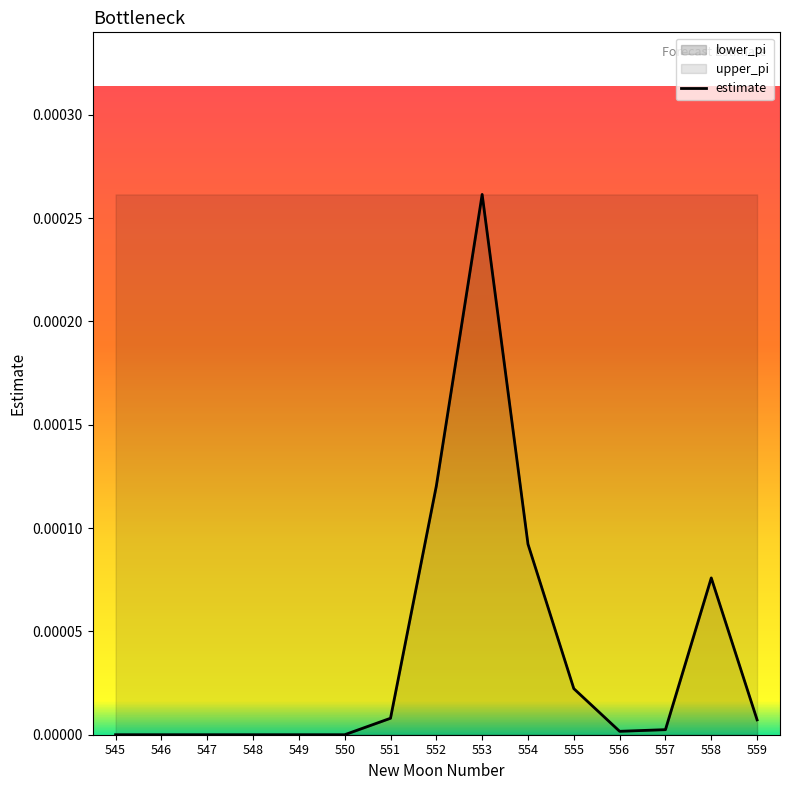

Is it true that the value at 548 is 0.0?

True